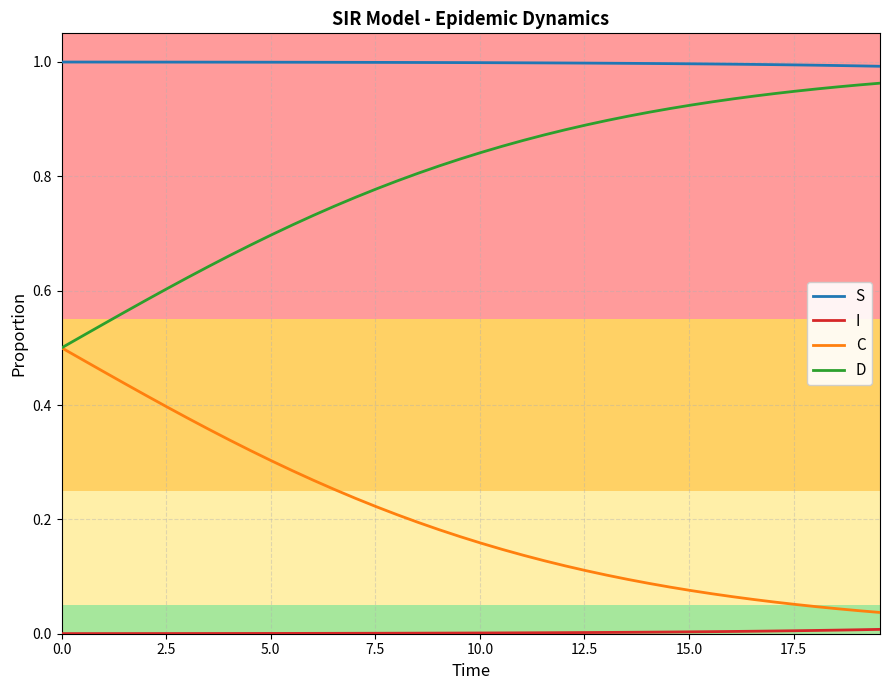

Which series has the largest total across all categories?

S